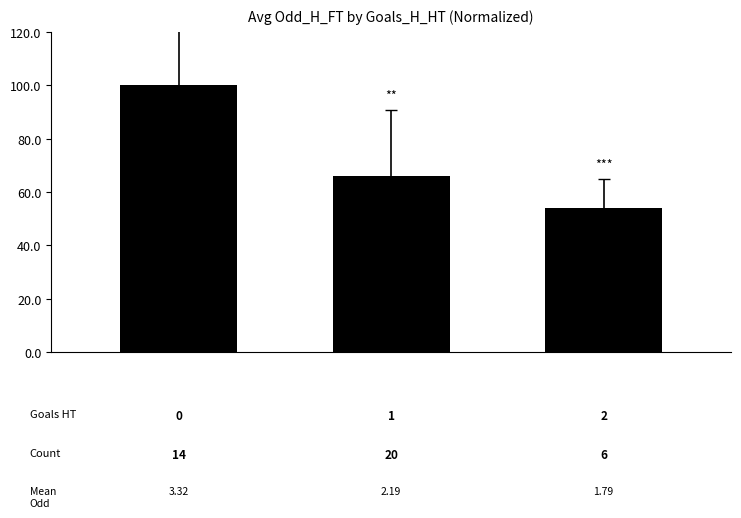

What is the greatest value displayed?

100.0